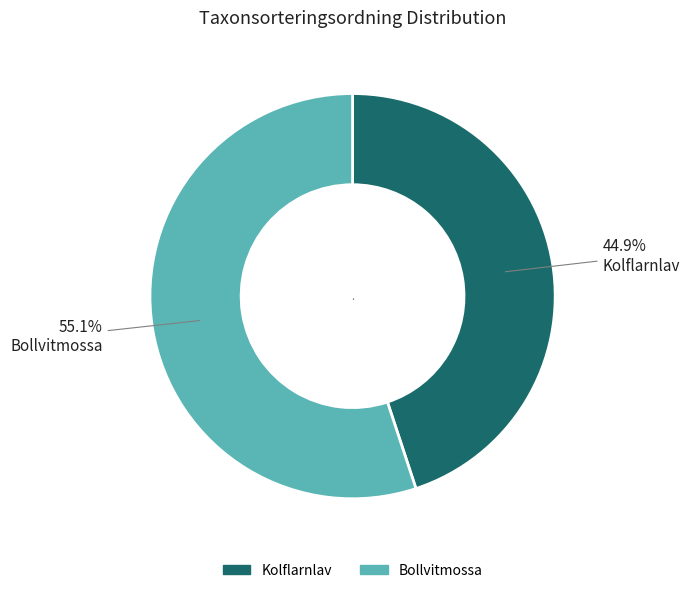

True or false: Bollvitmossa accounts for 40% of the total.

False